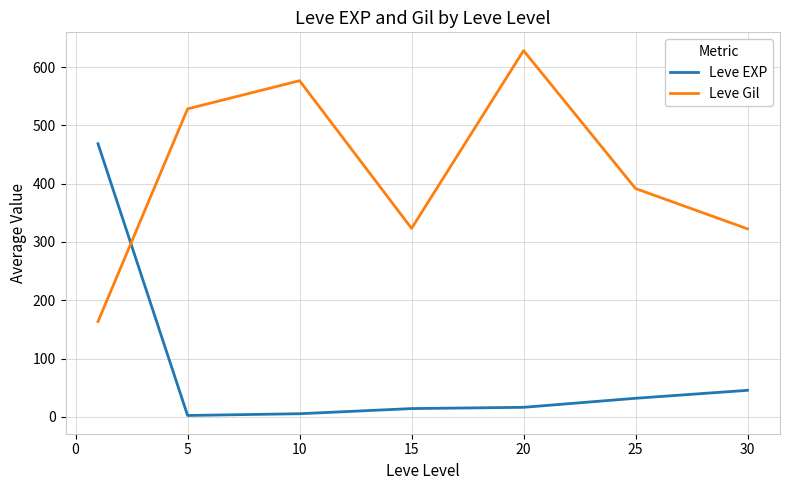

Which series has the largest total across all categories?

Leve Gil